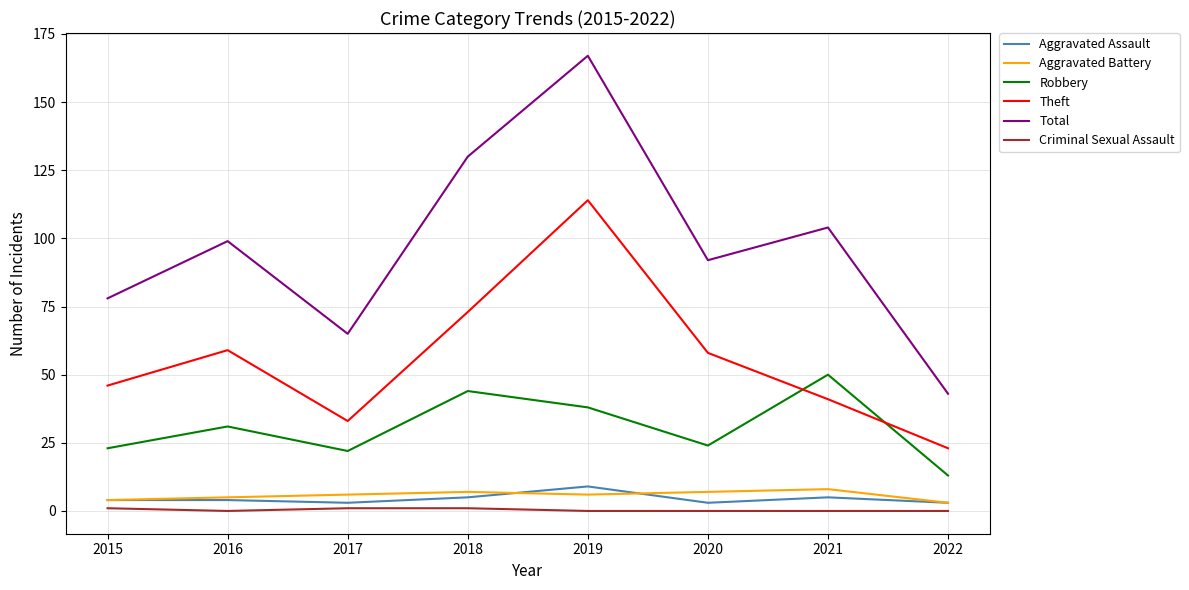

At which category is the sum across all series the highest?

2019